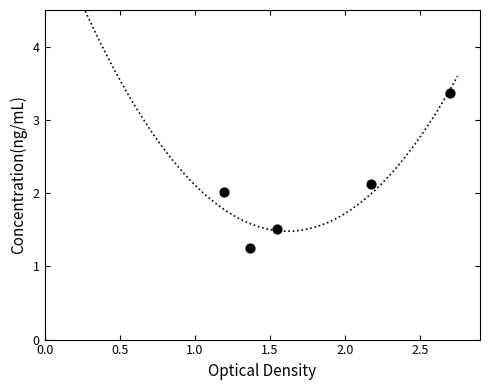

What is the range of Y values (max minus min)?

2.1